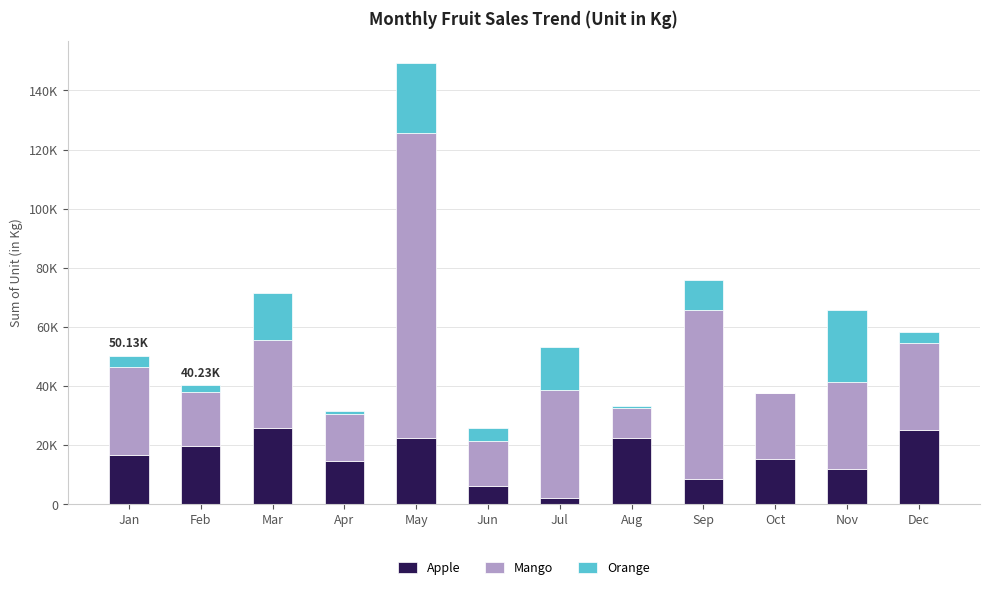

Which has a higher value, Apr or May?

May